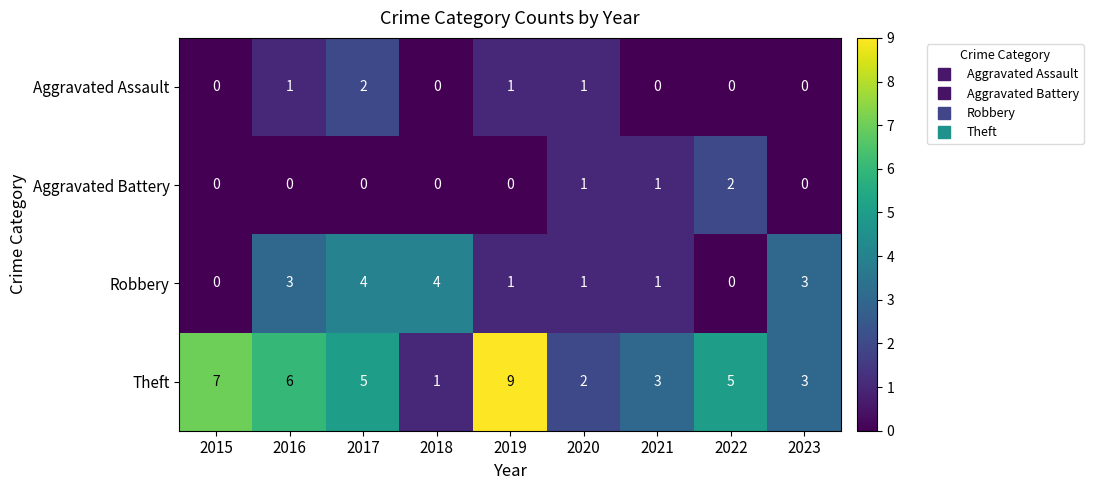

What is the maximum value shown in the chart?

9